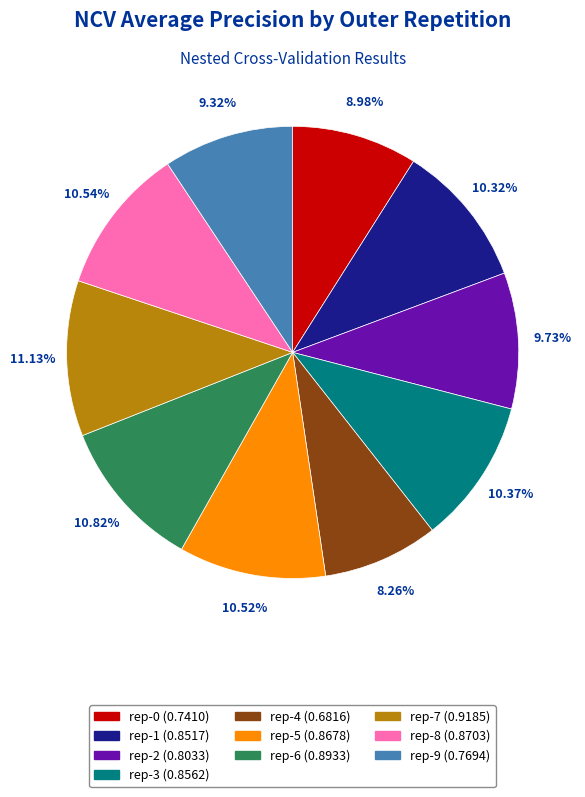

Is there any slice that represents more than half of the pie?

No